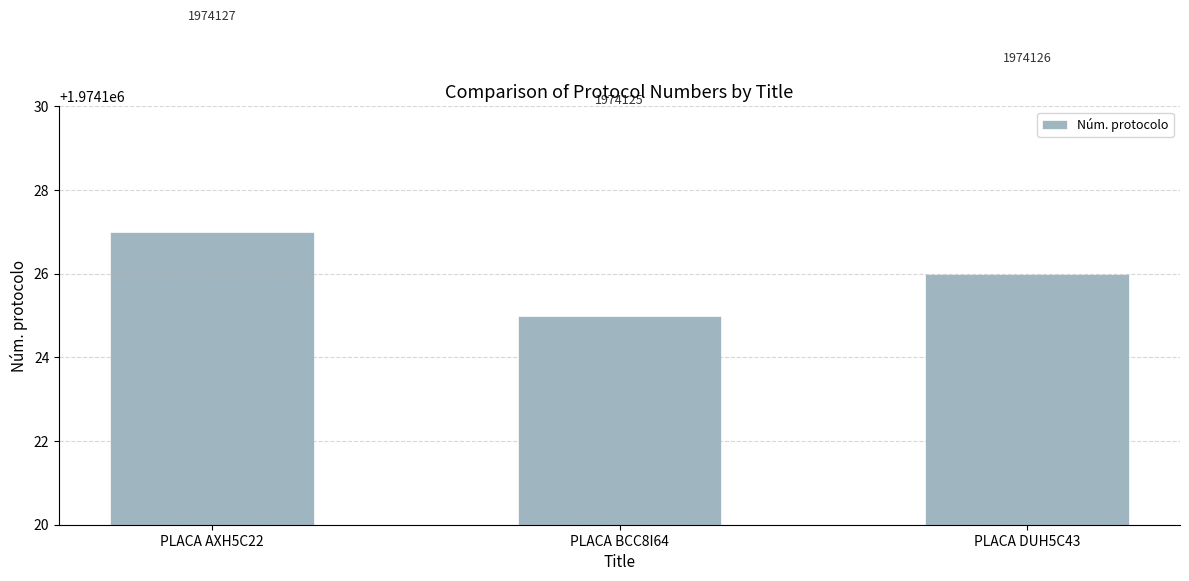

How many values are below 1974126?

1